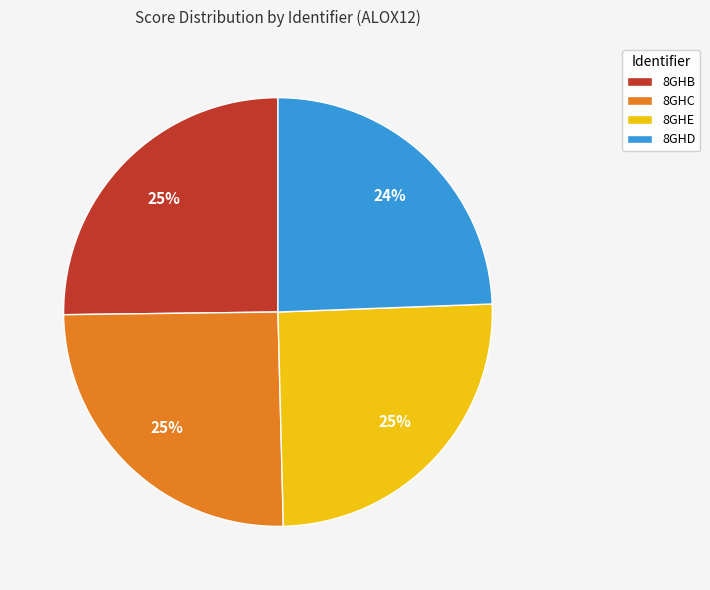

The 8GHD slice represents 24% of the pie. True or false?

True